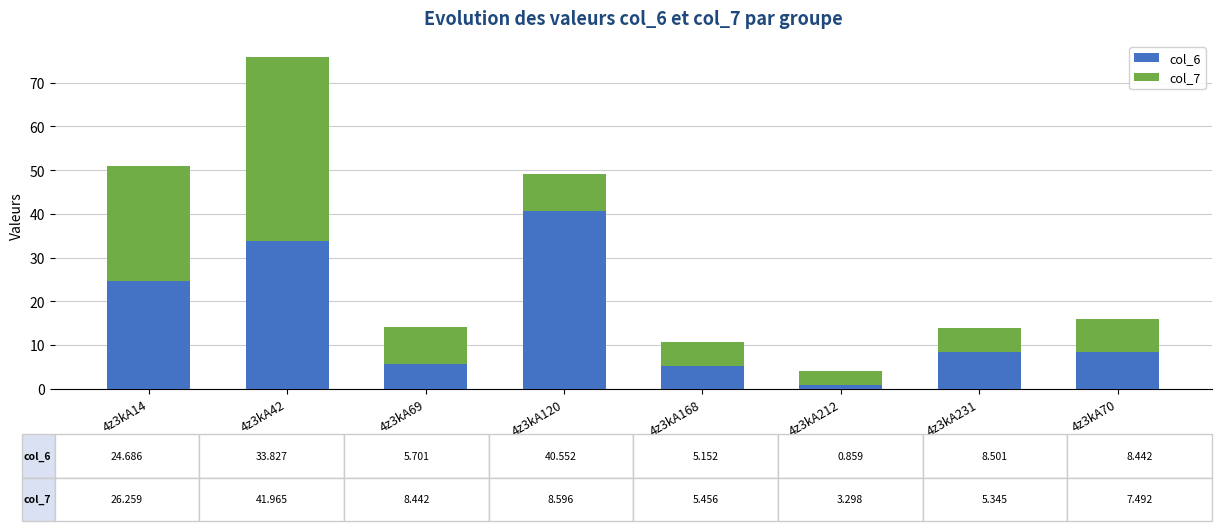

What is the difference between the col_6 values at 4z3kA120 and 4z3kA42?

6.7